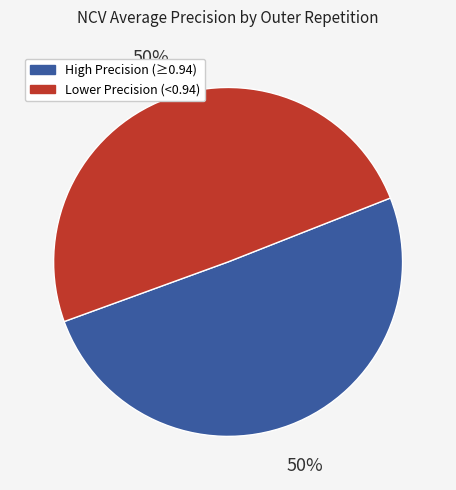

How many segments does this pie chart have?

2